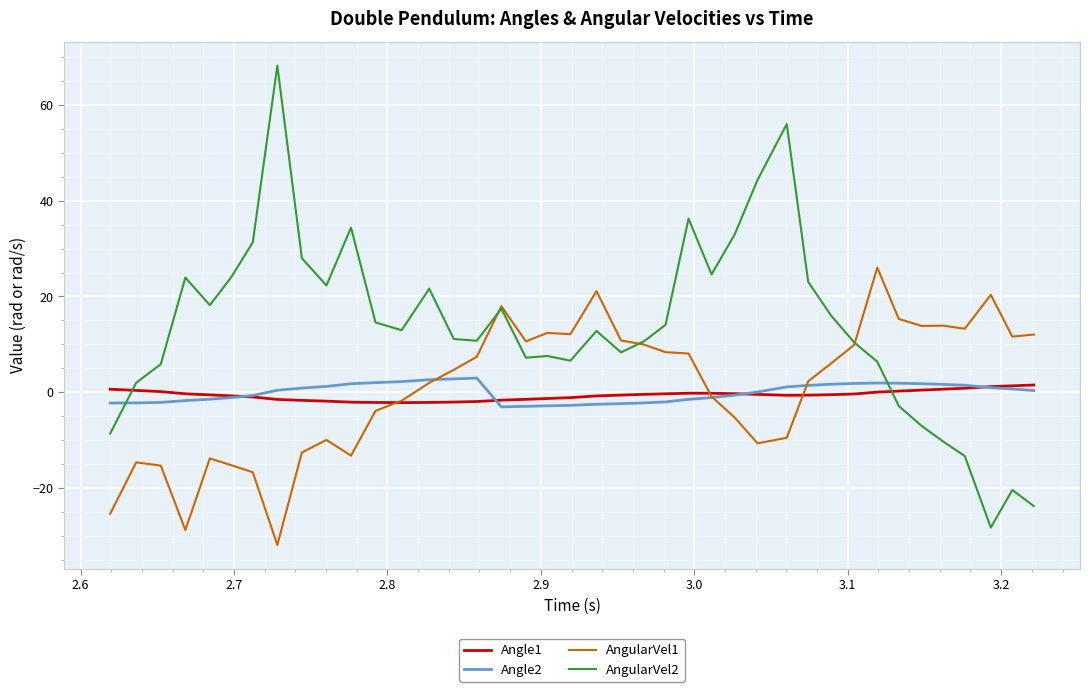

What are all the series names shown in the legend?

Angle1, Angle2, AngularVel1, AngularVel2